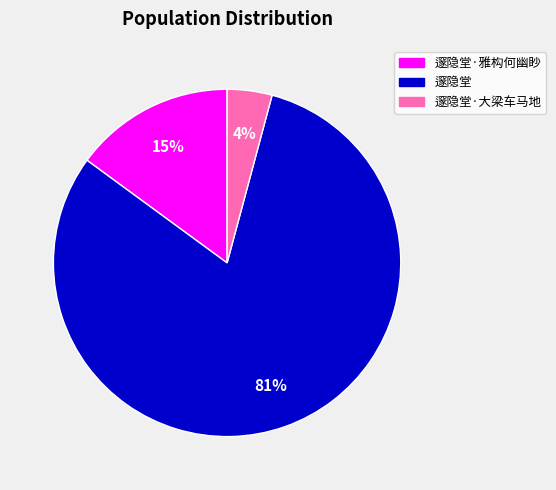

To the nearest percent, what is the difference between the largest and smallest slice percentages?

77%